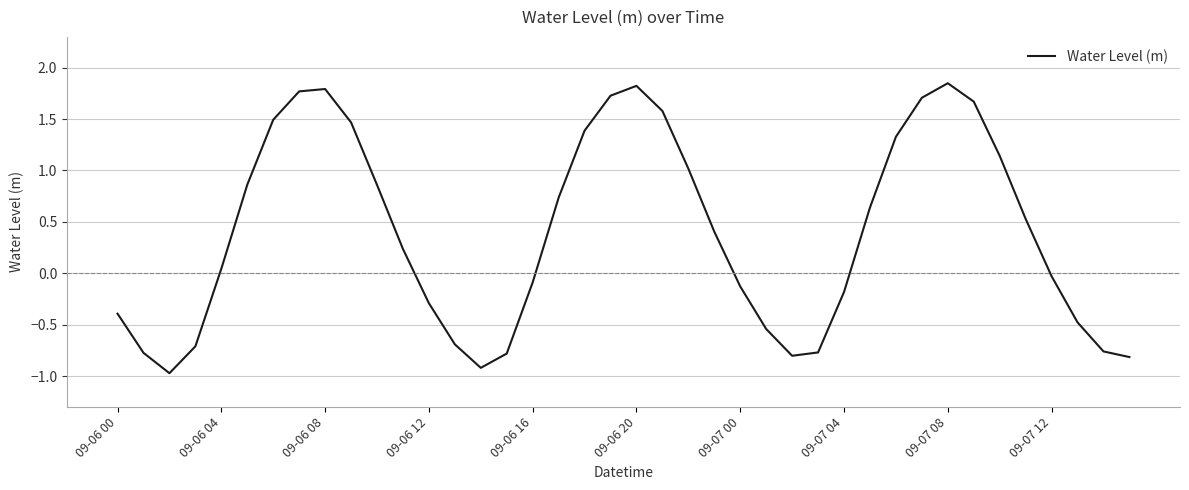

True or false: the data has more than 1 interior local peaks.

True